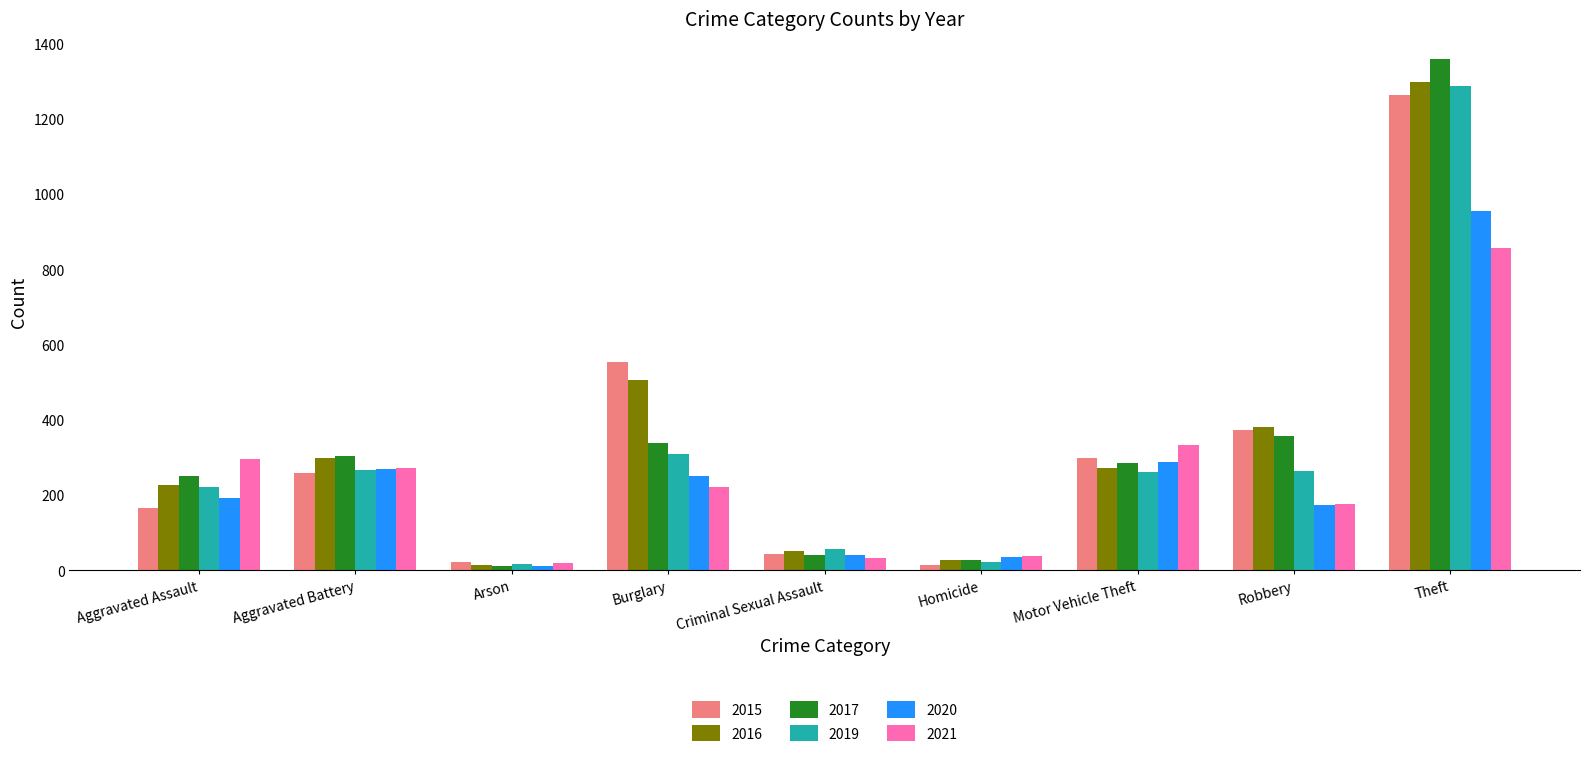

What is the label of the 9th bar from the right?

Aggravated Assault